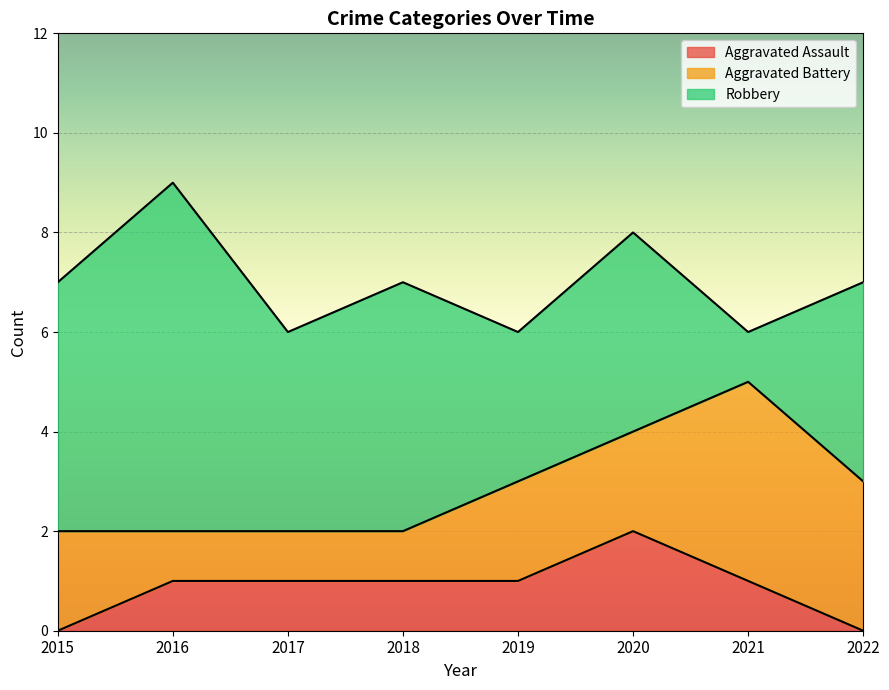

Reading left to right, what are all the values shown in this chart?

Aggravated Assault: 2015=0	2016=1	2017=1	2018=1	2019=1	2020=2	2021=1	2022=0
Aggravated Battery: 2015=2	2016=1	2017=1	2018=1	2019=2	2020=2	2021=4	2022=3
Robbery: 2015=5	2016=7	2017=4	2018=5	2019=3	2020=4	2021=1	2022=4